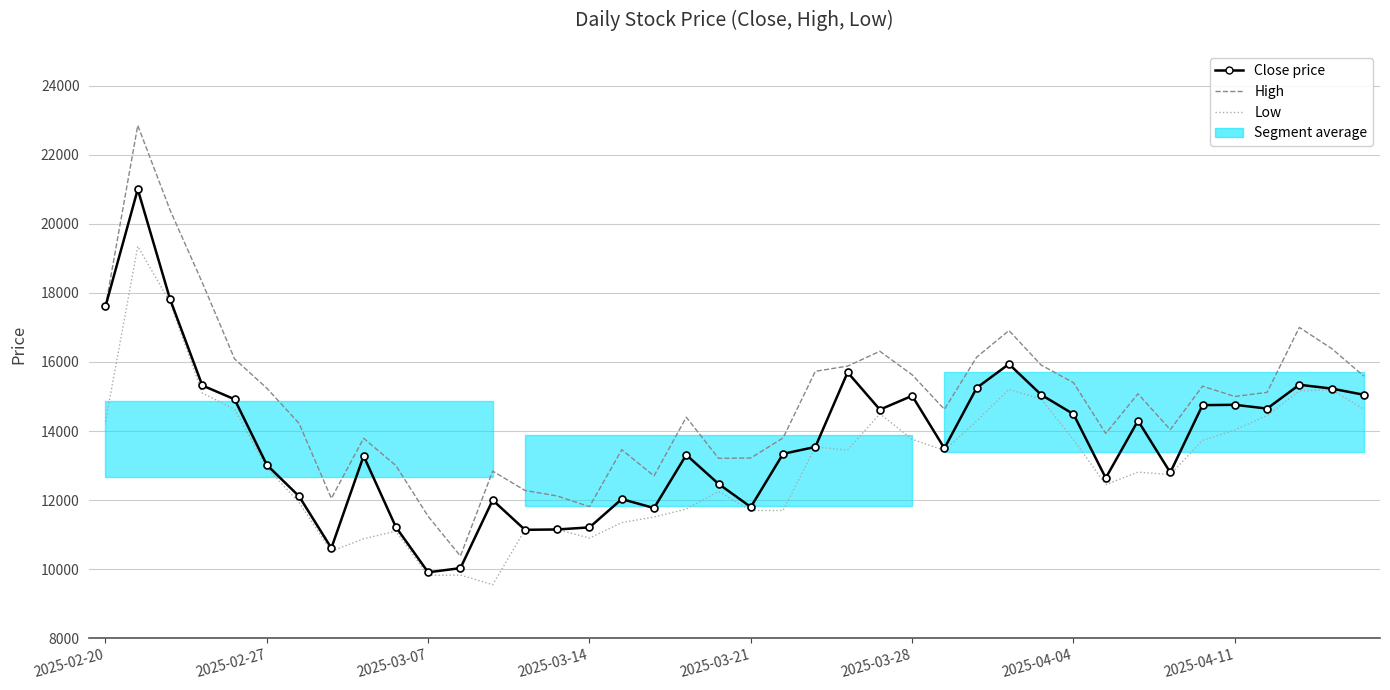

How many interior local peaks does the Close price series have?

11